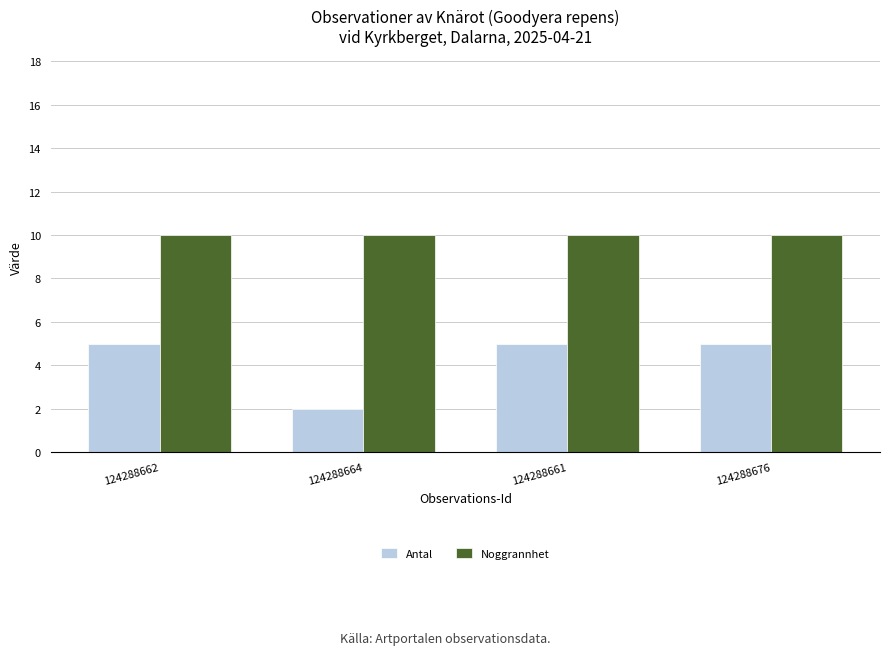

What are all the series names shown in the legend?

Antal, Noggrannhet